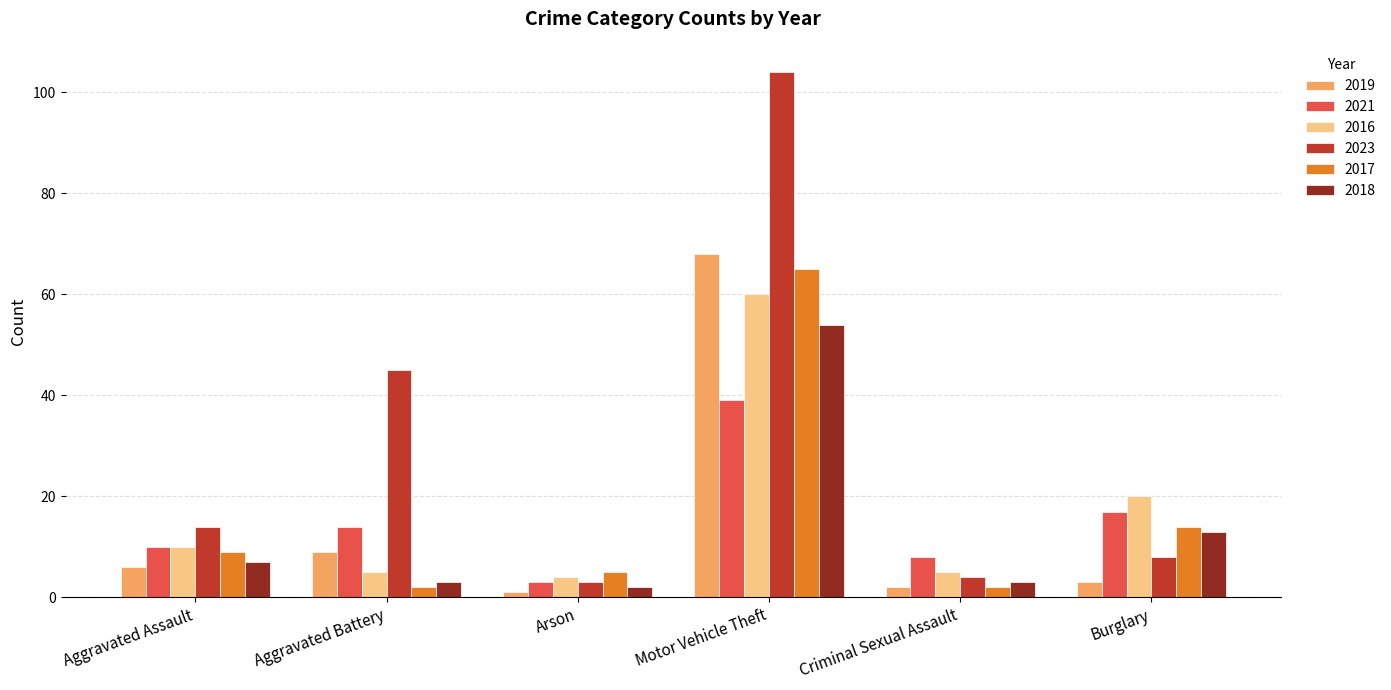

What position from the left is Aggravated Assault?

1